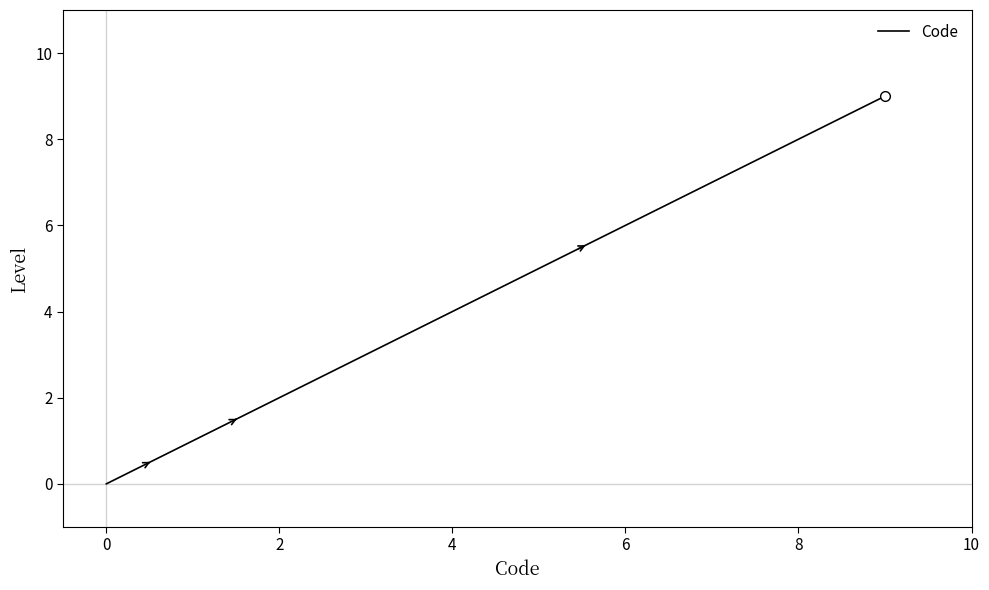

What is the greatest value displayed?

9